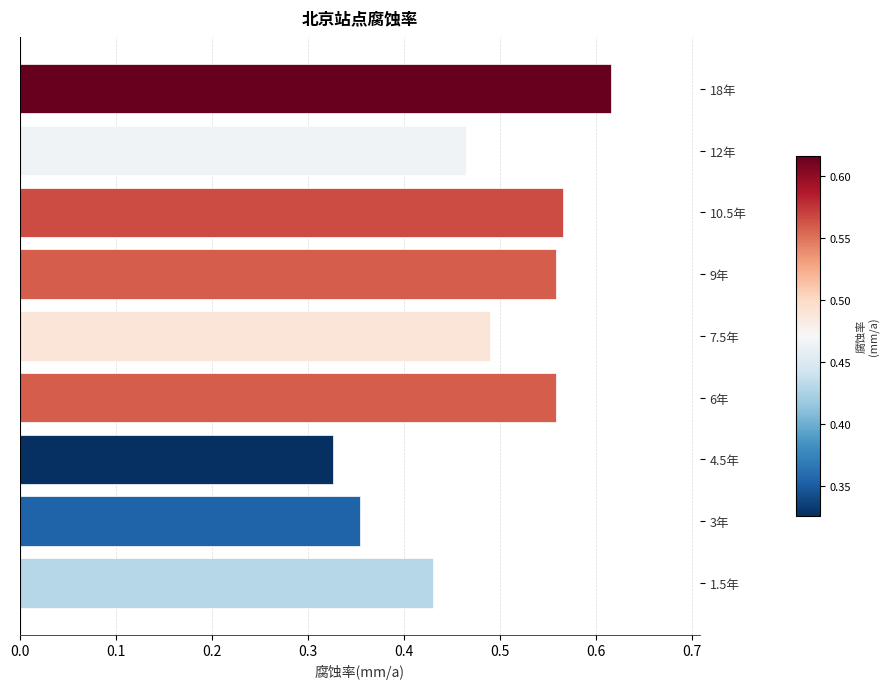

The value at 4.5年 is 0.2. True or false?

False